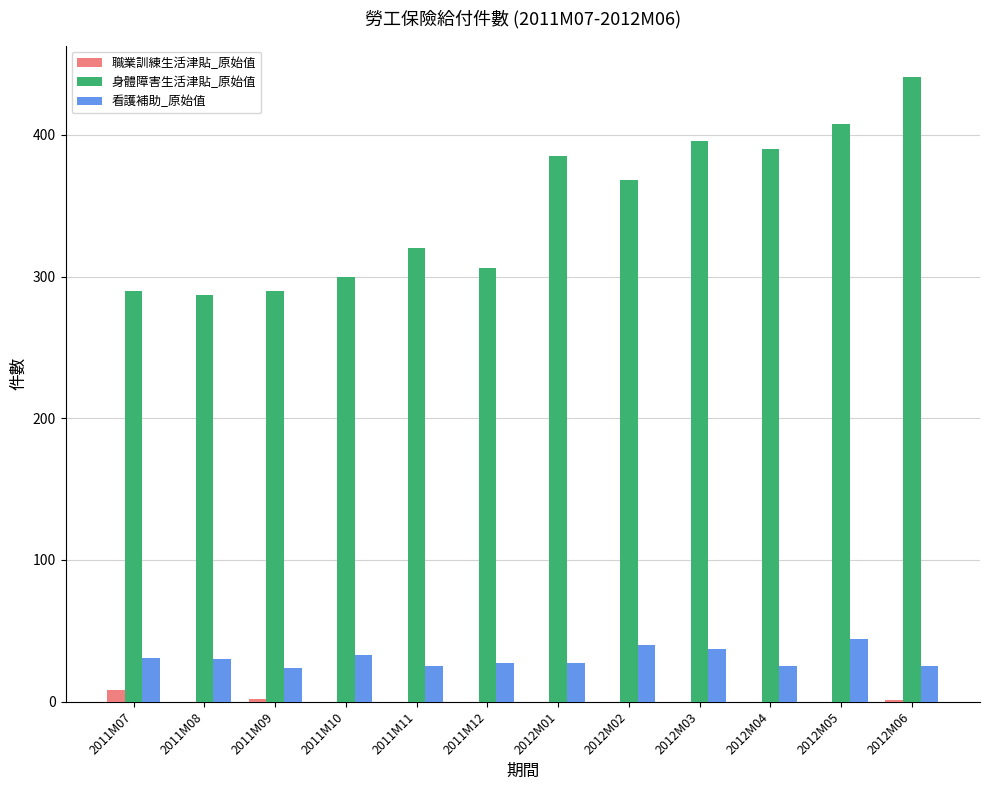

What is the total value across all series at 2011M10?

333